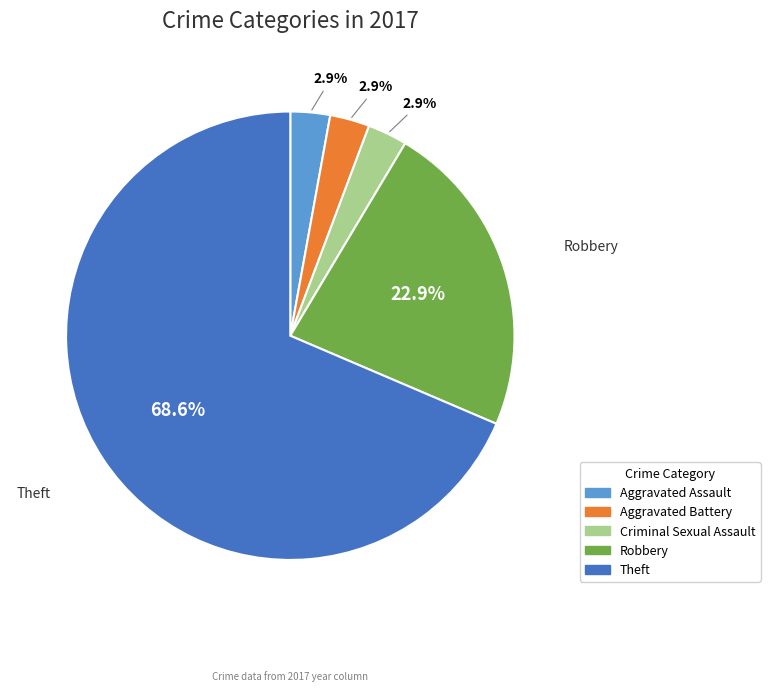

Does any single category account for the majority?

Yes